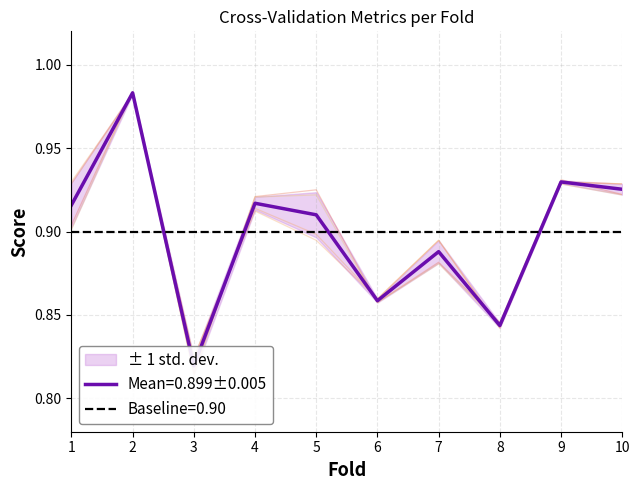

Is it true that accuracy equals 0.9 at 7?

True